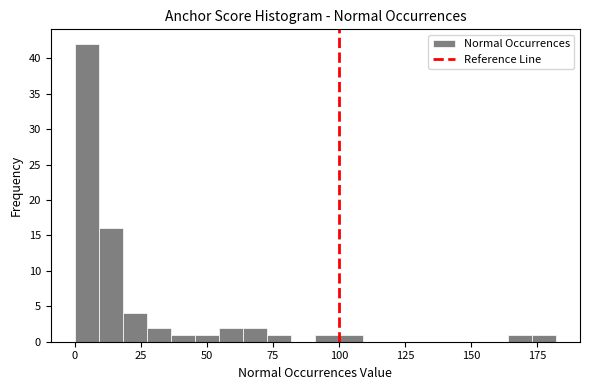

Around what value on the x-axis is the tallest bar? Give the approximate position of its centre, as read against the axis.

5